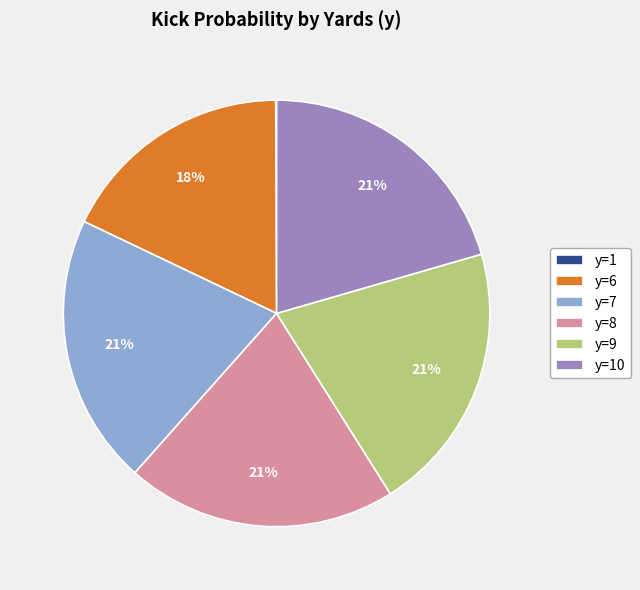

Do y=7 and y=9 together represent more than half of the pie?

No